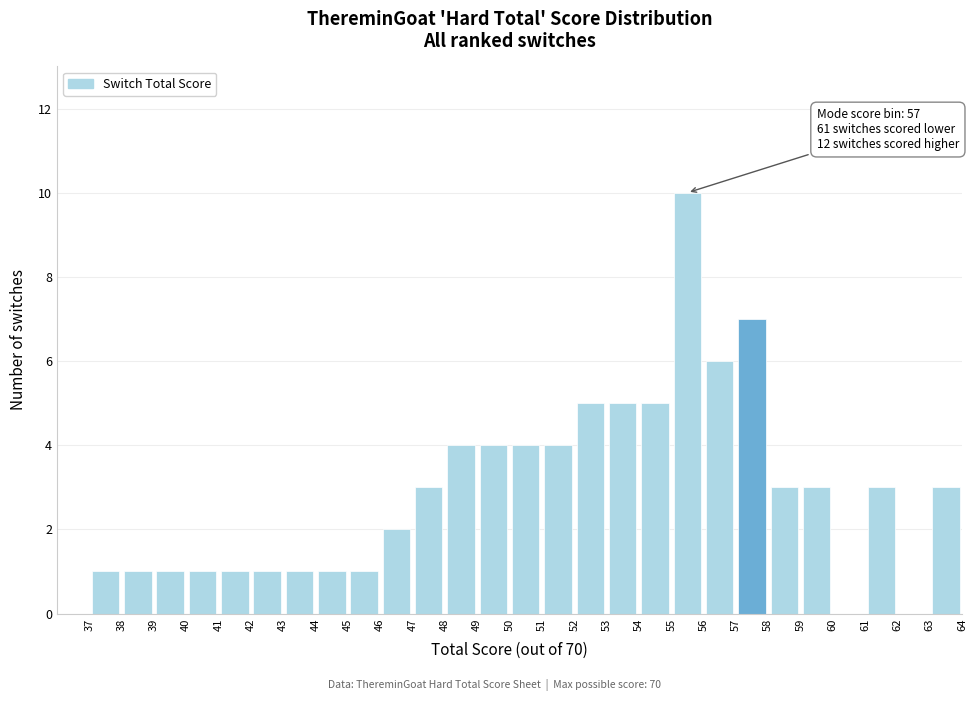

Which range on the x-axis has the tallest bar?

55 to 56